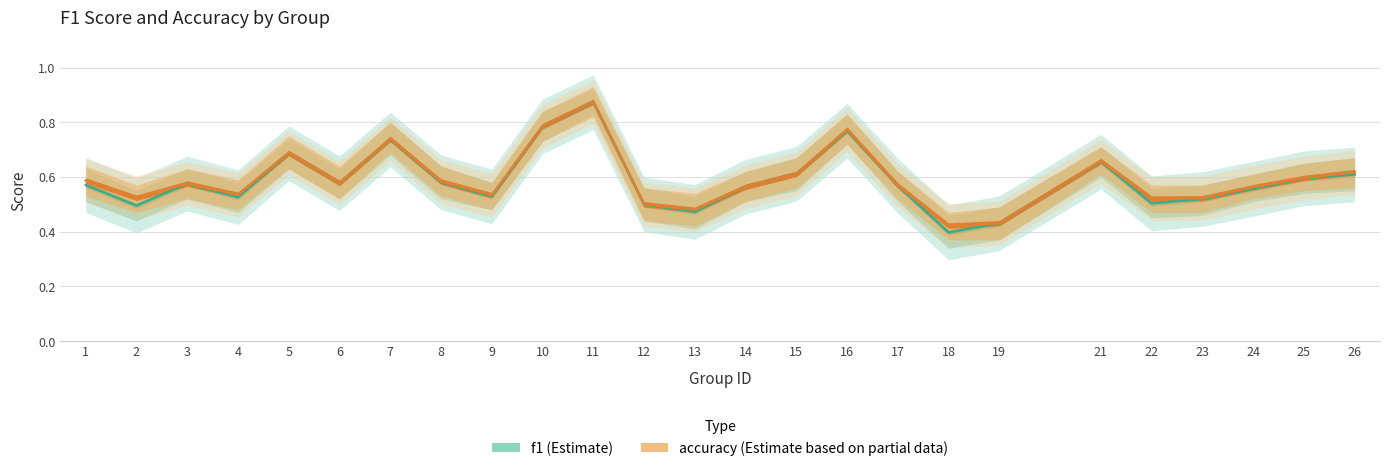

Reading right to left, extract all data points from this chart.

f1: 26=0.6	25=0.6	24=0.6	23=0.5	22=0.5	21=0.7	19=0.4	18=0.4	17=0.6	16=0.8	15=0.6	14=0.6	13=0.5	12=0.5	11=0.9	10=0.8	9=0.5	8=0.6	7=0.7	6=0.6	5=0.7	4=0.5	3=0.6	2=0.5	1=0.6
accuracy: 26=0.6	25=0.6	24=0.6	23=0.5	22=0.5	21=0.7	19=0.4	18=0.4	17=0.6	16=0.8	15=0.6	14=0.6	13=0.5	12=0.5	11=0.9	10=0.8	9=0.5	8=0.6	7=0.7	6=0.6	5=0.7	4=0.5	3=0.6	2=0.5	1=0.6